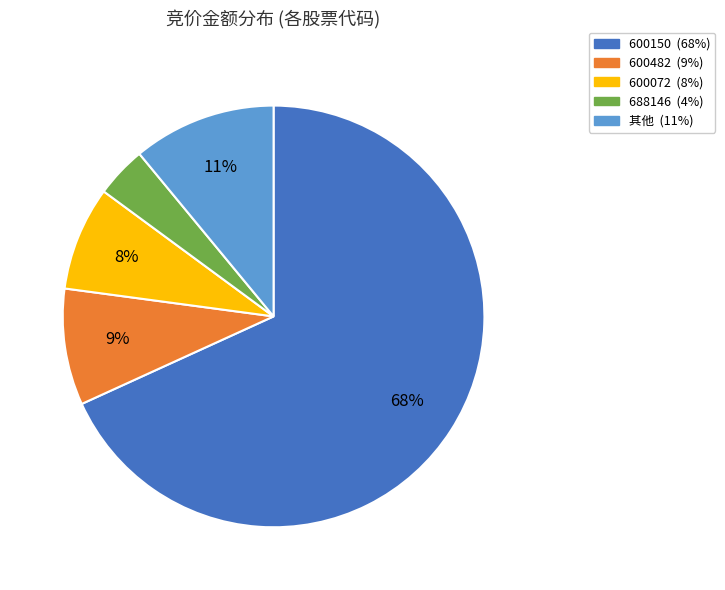

Does any single category account for the majority?

Yes